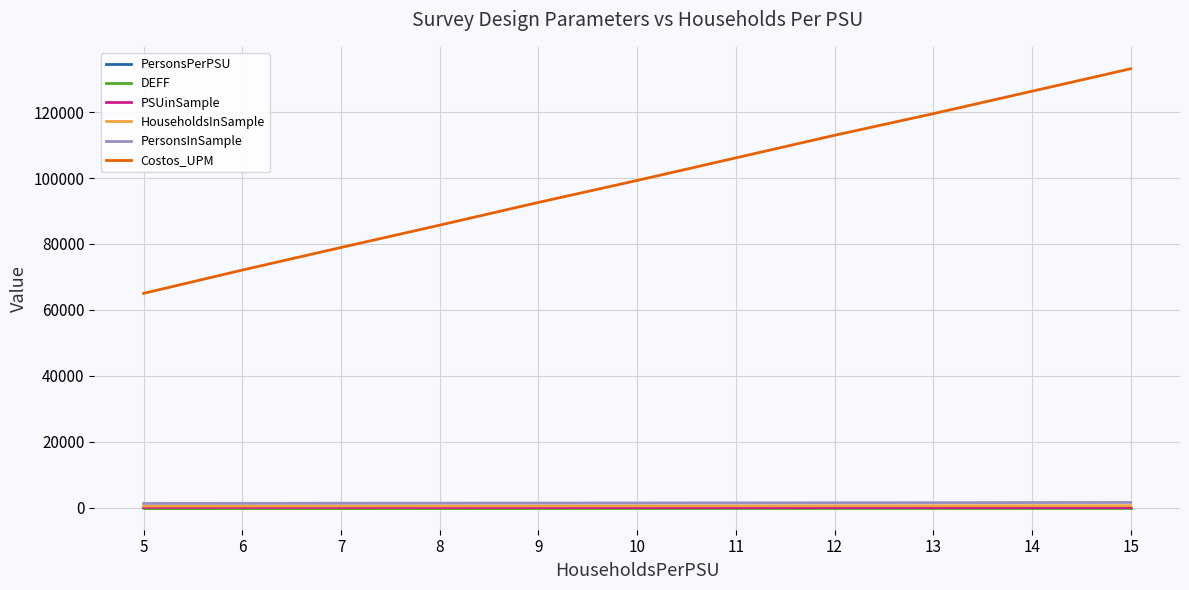

What is the greatest value displayed?

133132.9